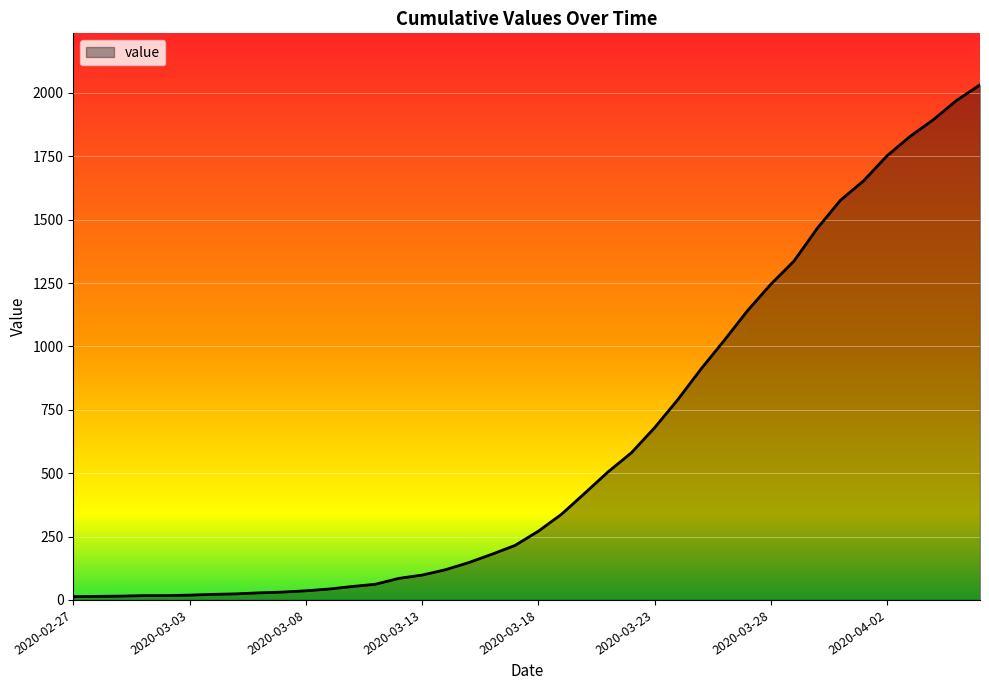

What is the difference between the maximum and minimum values?

2019